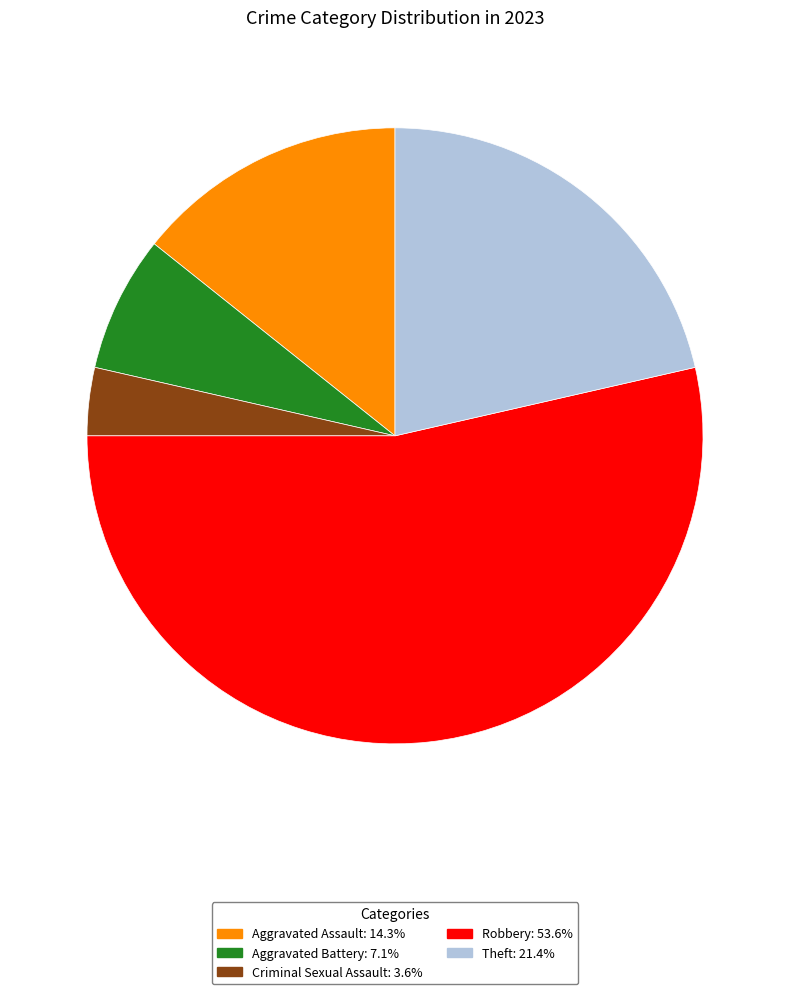

Rank the categories by value from highest to lowest.

Robbery, Theft, Aggravated Assault, Aggravated Battery, Criminal Sexual Assault